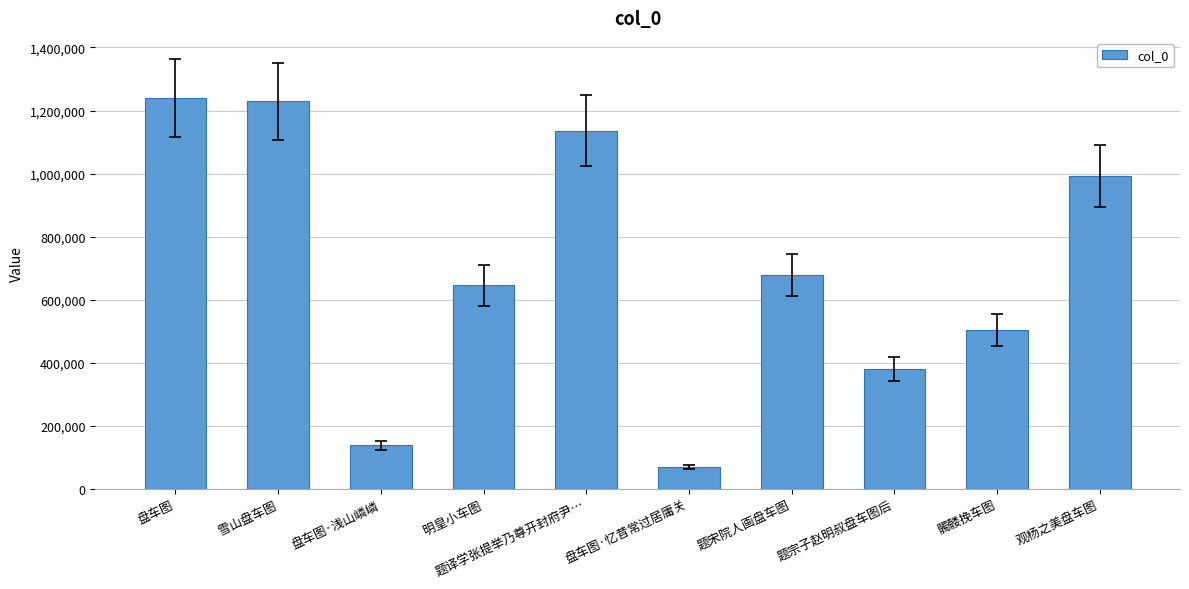

Which category has the lowest value across all series?

盘车图·忆昔常过居庸关